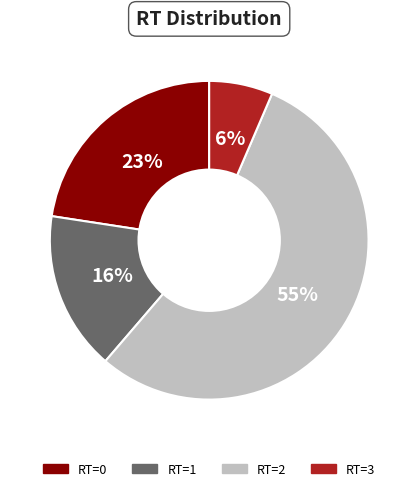

What percentage is the RT=2 slice, to the nearest percent?

55%